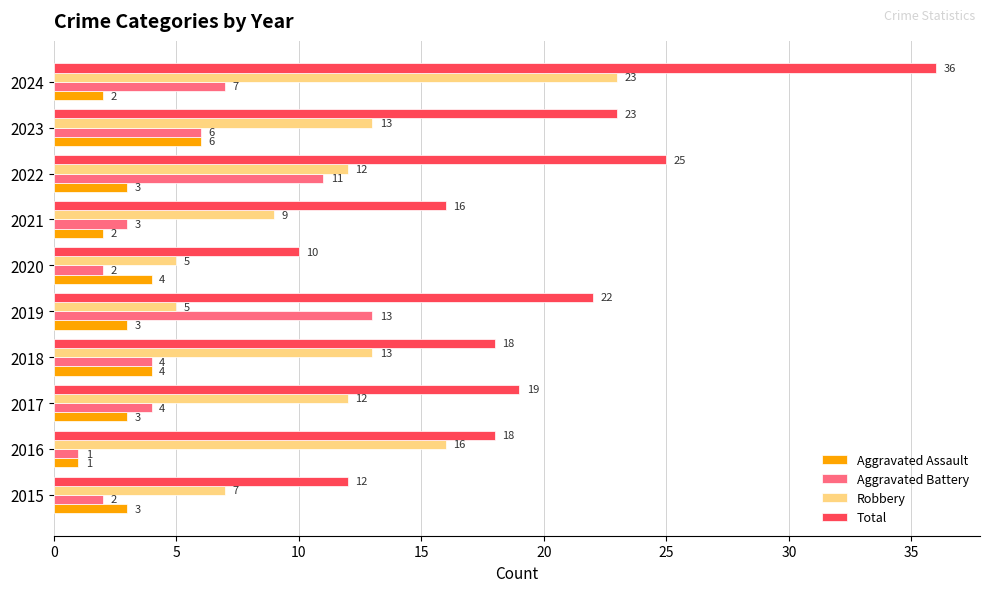

Which label corresponds to the largest value in the chart?

2024